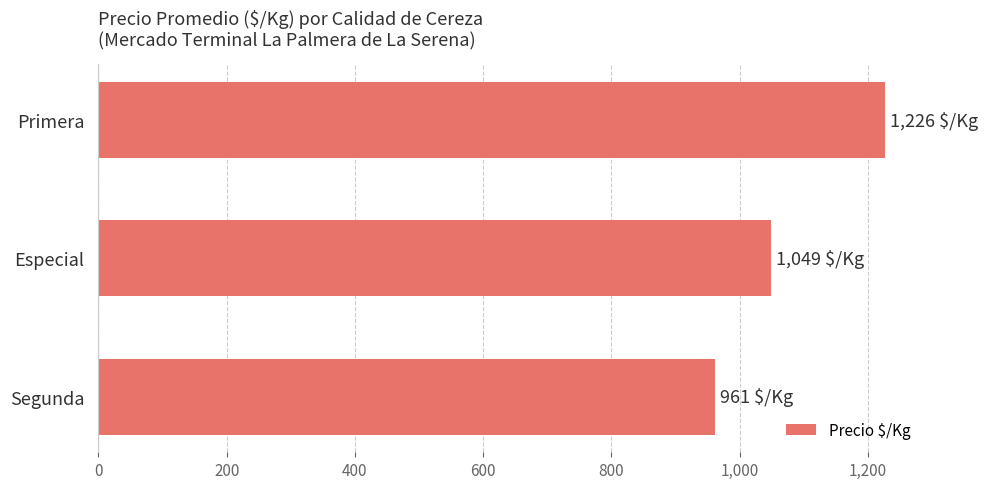

Are the bars horizontal?

Yes